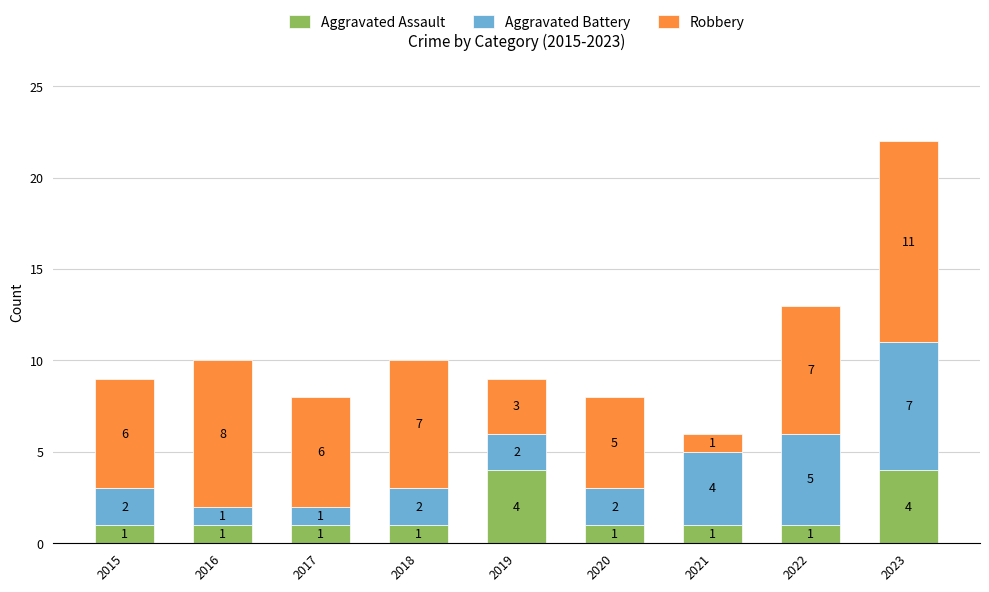

Read the Aggravated Assault value at 2021.

1